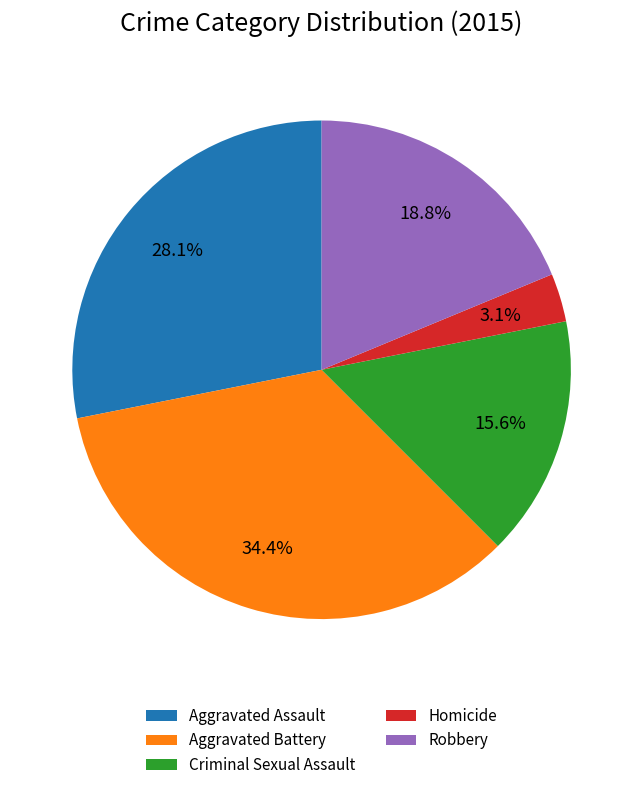

Which slice is the largest?

Aggravated Battery